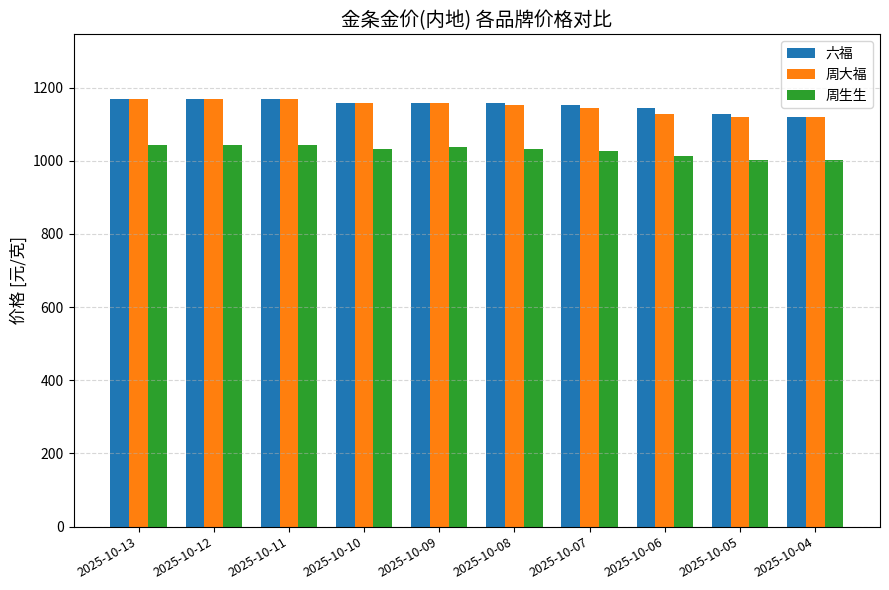

The 周生生 series shows 1753 at 2025-10-05. True or false?

False